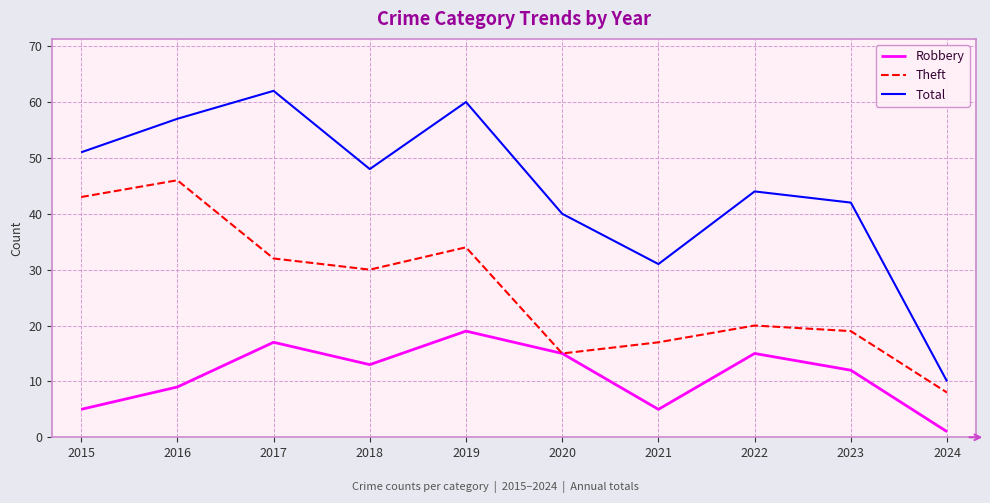

Reading left to right, transcribe all the data shown in this chart.

Robbery: 2015=5	2016=9	2017=17	2018=13	2019=19	2020=15	2021=5	2022=15	2023=12	2024=1
Theft: 2015=43	2016=46	2017=32	2018=30	2019=34	2020=15	2021=17	2022=20	2023=19	2024=8
Total: 2015=51	2016=57	2017=62	2018=48	2019=60	2020=40	2021=31	2022=44	2023=42	2024=10